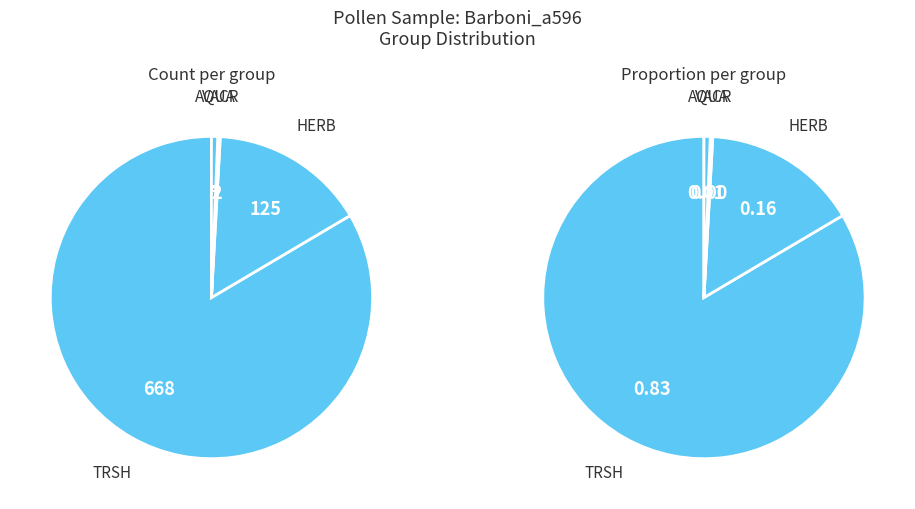

What is the largest slice in the pie chart?

TRSH